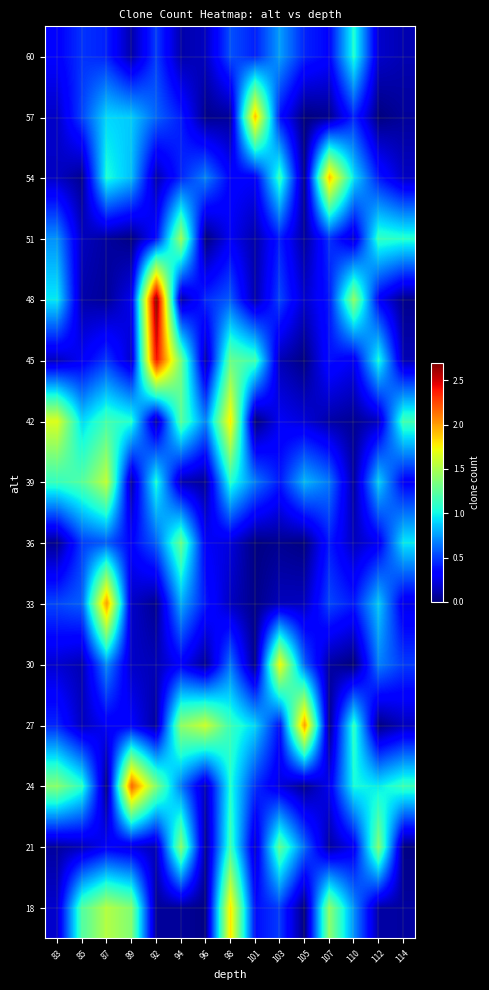

Count the number of data series in this chart.

15